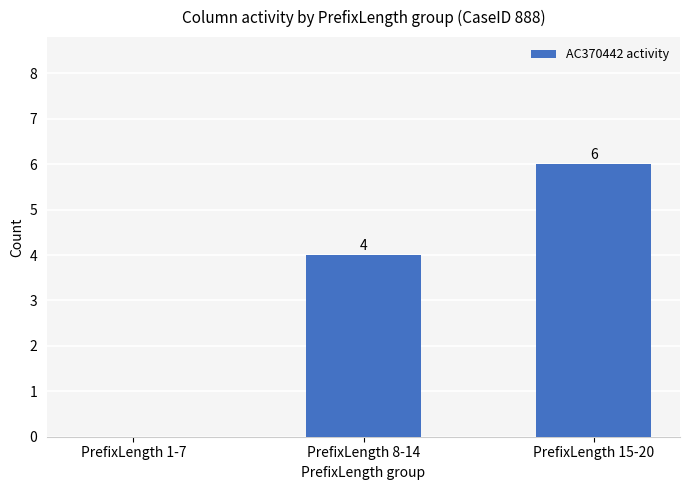

What is the sum of all values?

10